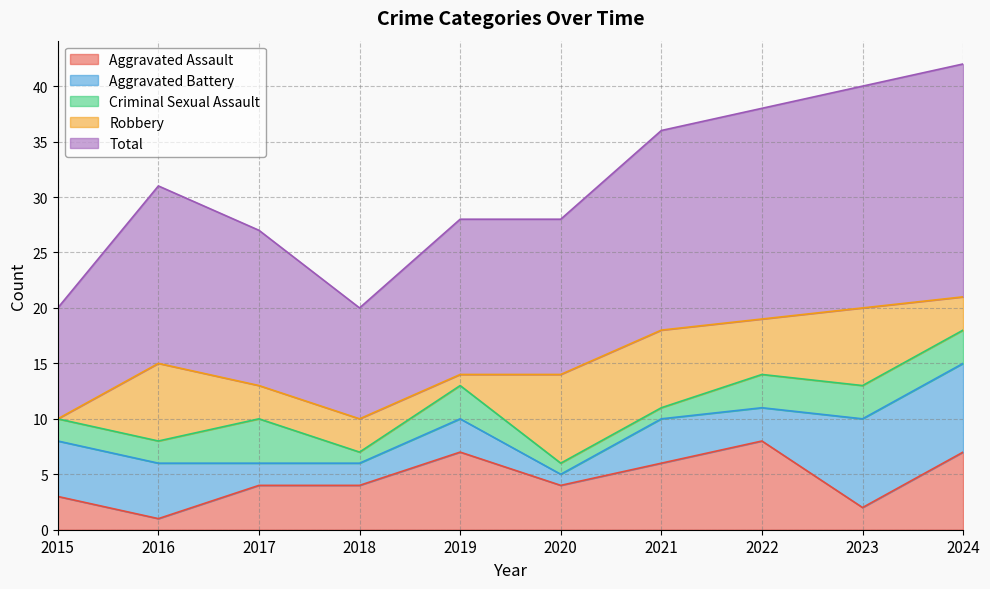

Between 2022 and 2018, which is larger?

2022